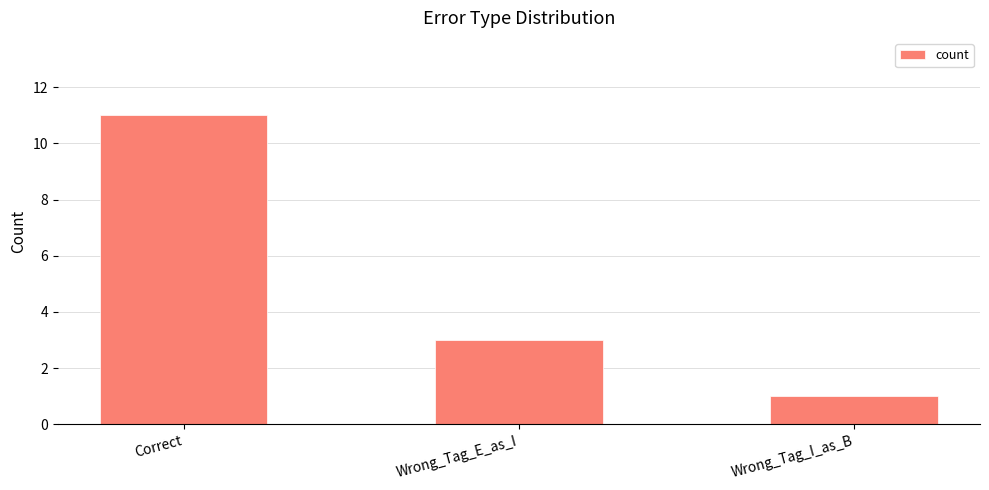

Which has a higher value, Wrong_Tag_I_as_B or Wrong_Tag_E_as_I?

Wrong_Tag_E_as_I